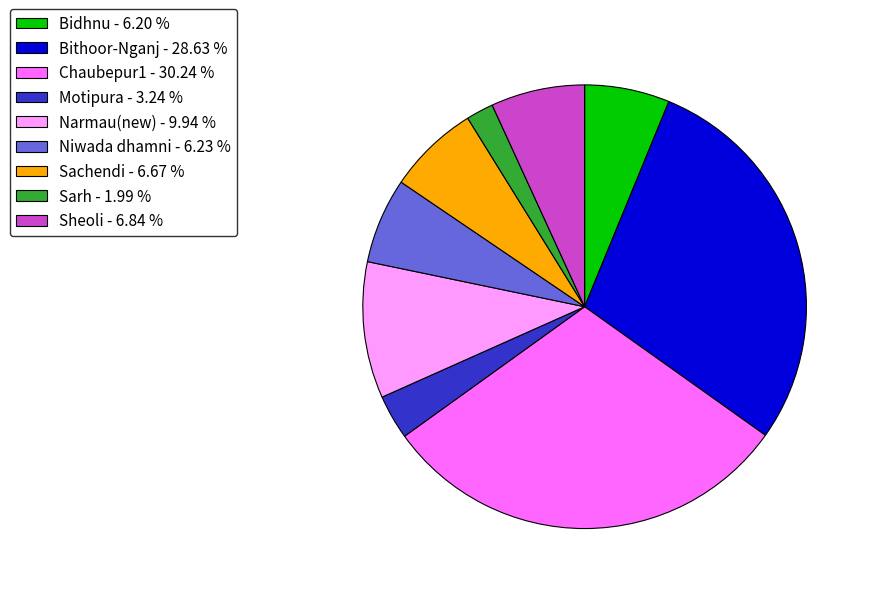

Is Bithoor-Nganj - 28.63 % the majority of the pie?

No